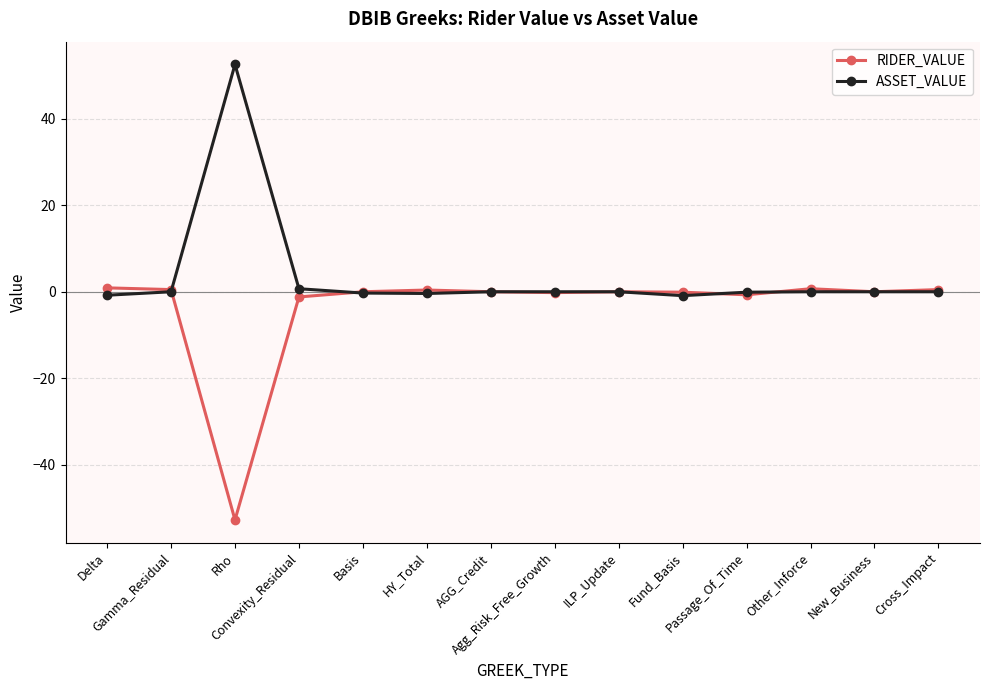

Rank the series by their maximum value, from lowest to highest.

RIDER_VALUE, ASSET_VALUE